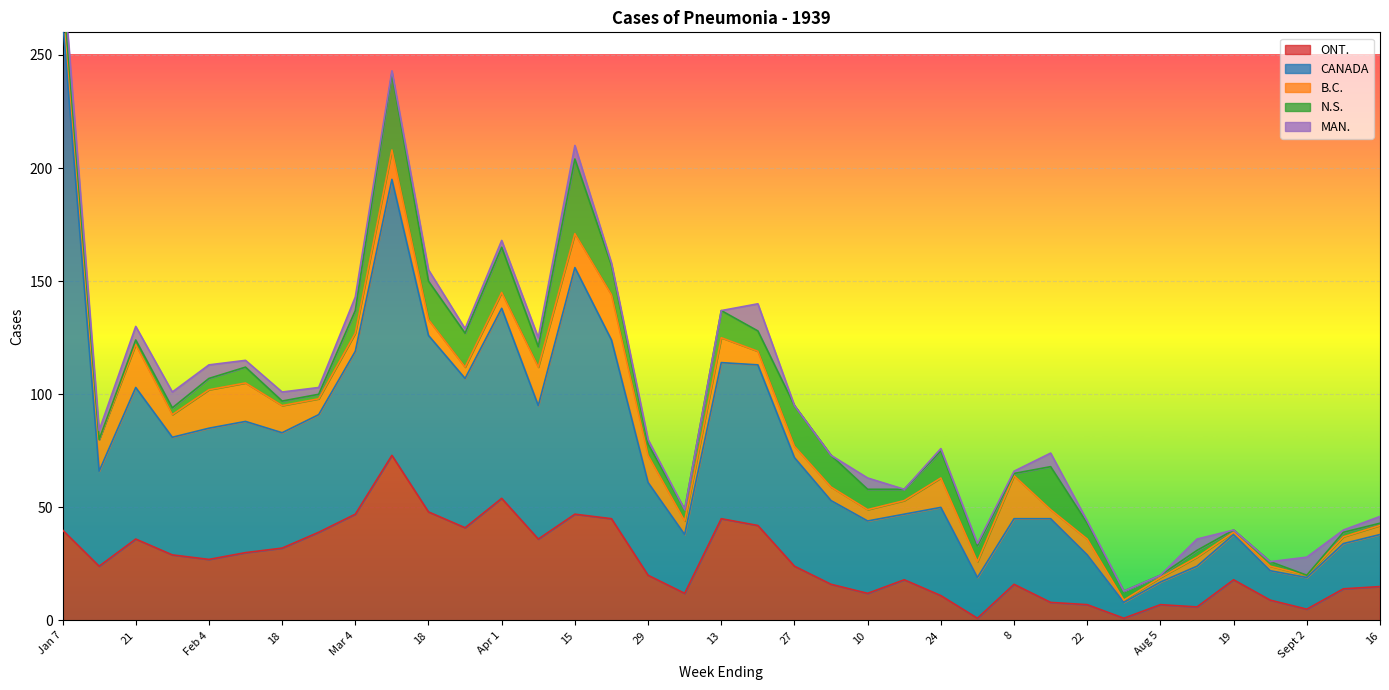

Which series changed the most between Feb 4 and 29?

CANADA